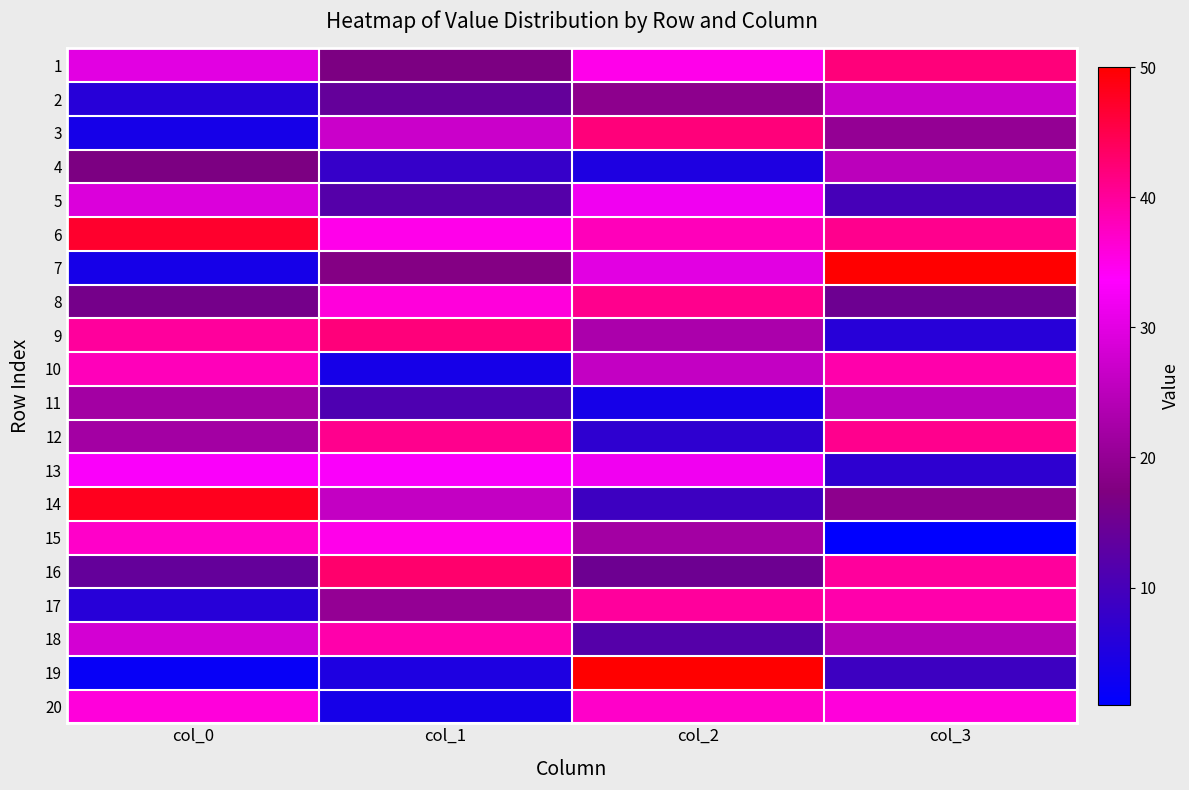

What is the total value across all series at col_3?

516